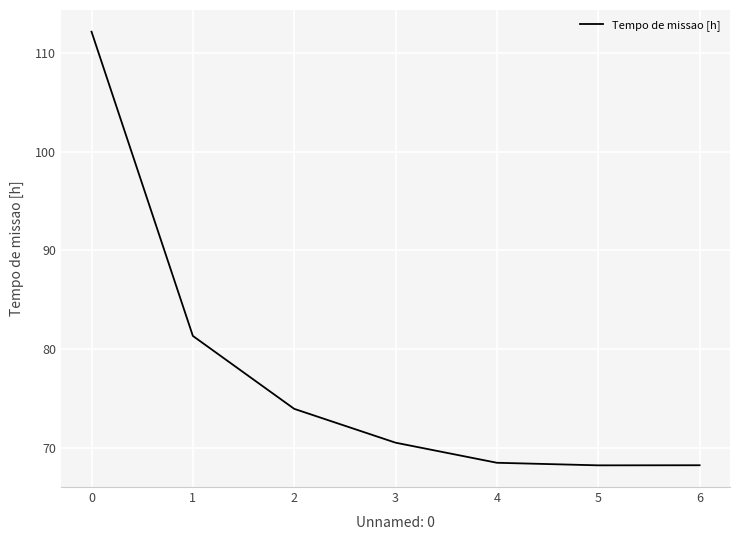

Is it true that the value at 1 is 40.9?

False